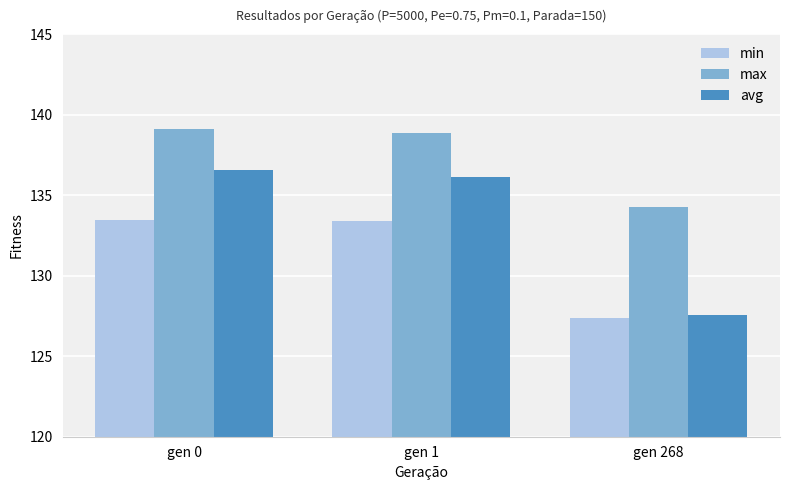

Are the bars horizontal?

No